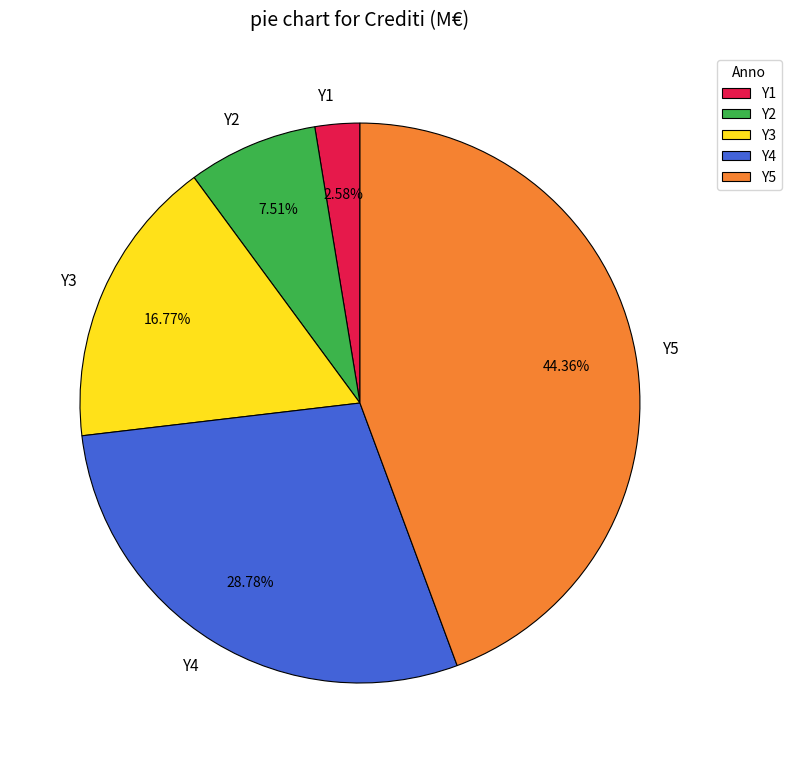

Combined, what portion of the pie is Y2 and Y5?

51.9%